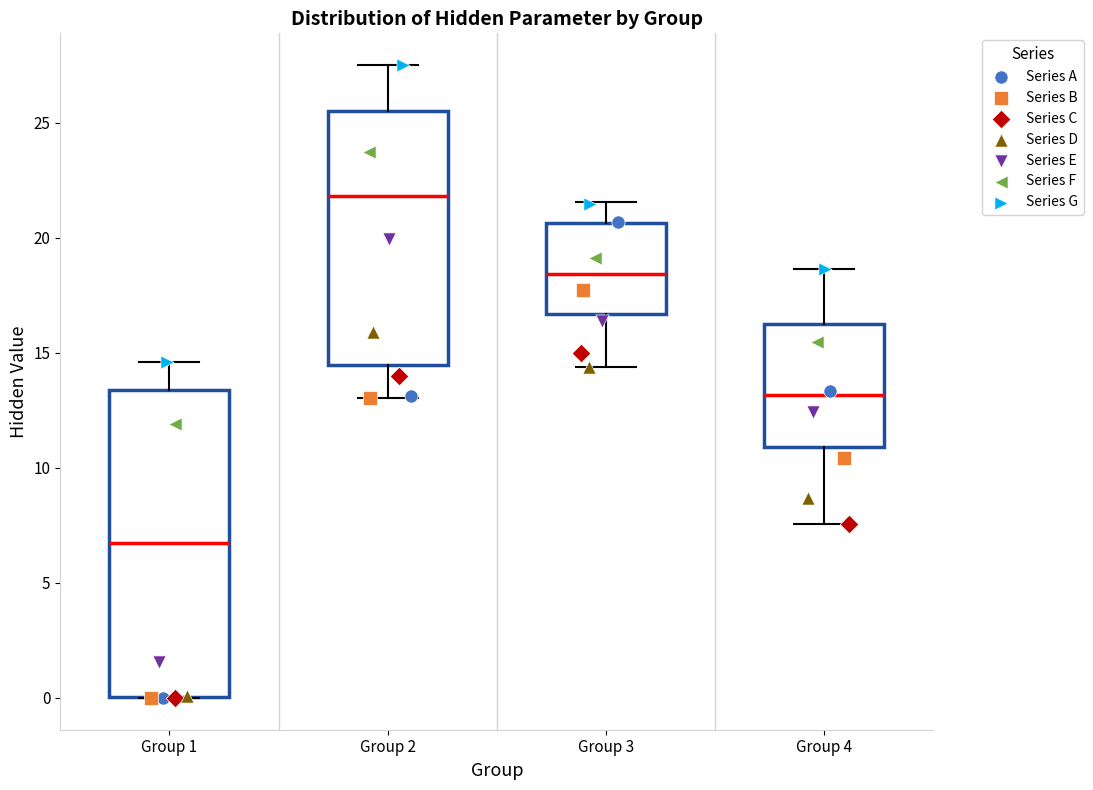

Reading left to right, transcribe this box plot: for each box, give where its median line is, the range the box spans, and where its two whiskers end, as read against the y-axis. The values are not printed on the chart, so give them approximately, as read against the axis.

Group 1: median 6.5, box 0.0 to 13.5, whiskers 0.0 to 14.5
Group 2: median 22.0, box 14.5 to 25.5, whiskers 13.0 to 27.5
Group 3: median 18.5, box 16.5 to 20.5, whiskers 14.5 to 21.5
Group 4: median 13.0, box 11.0 to 16.0, whiskers 7.5 to 18.5